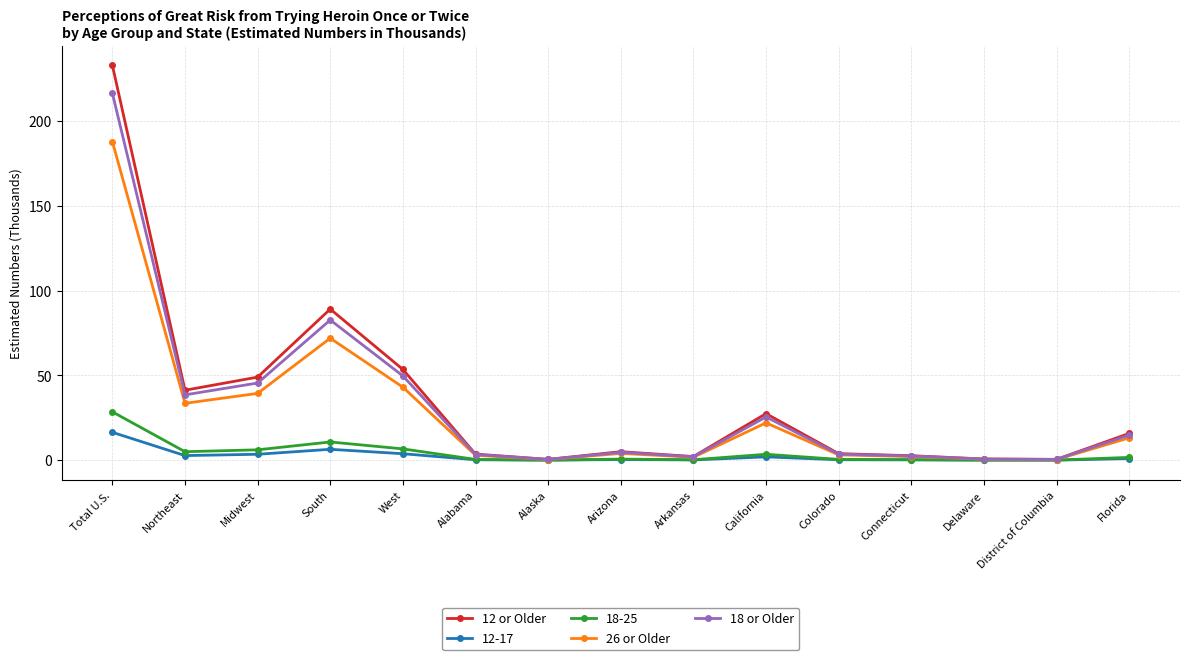

The value of 26 or Older at Total U.S. is 65.3. True or false?

False